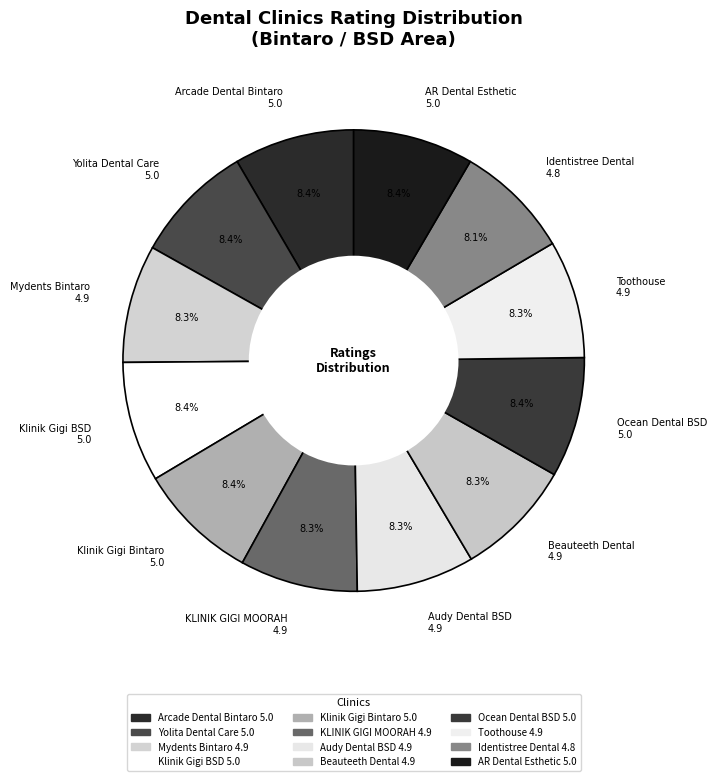

How many slices are in this pie chart?

12